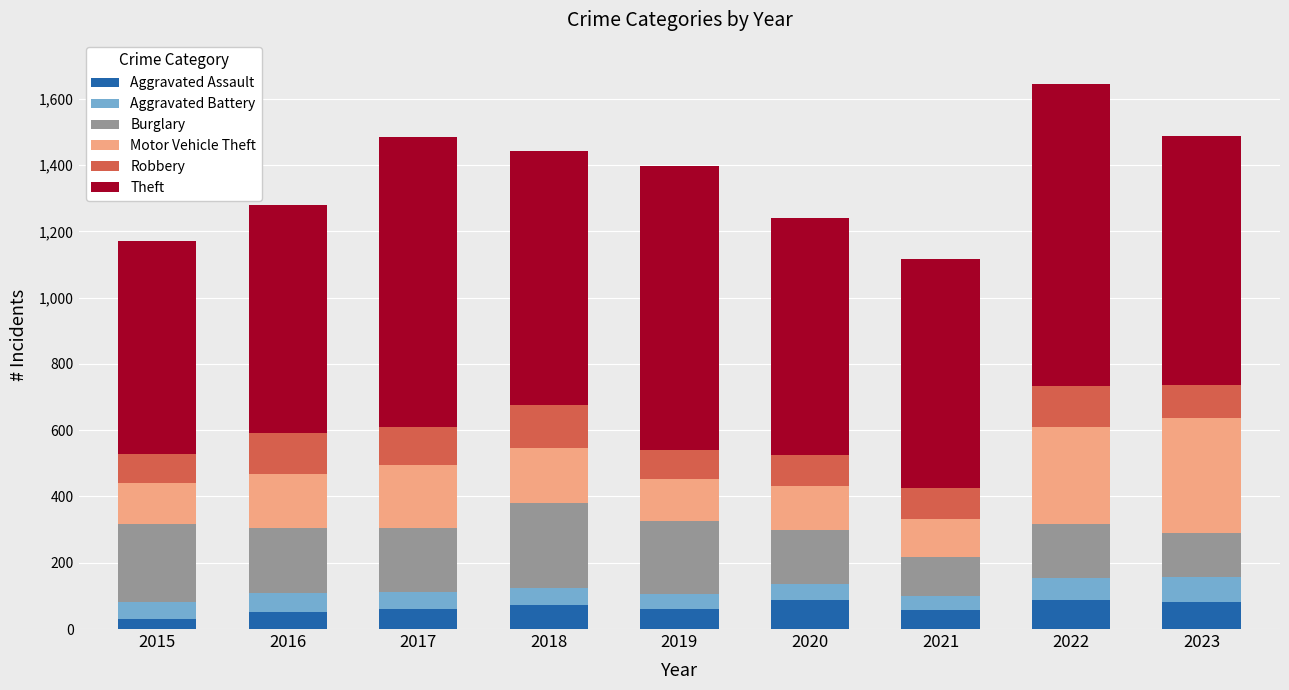

The value of Aggravated Assault at 2020 is 87. True or false?

True